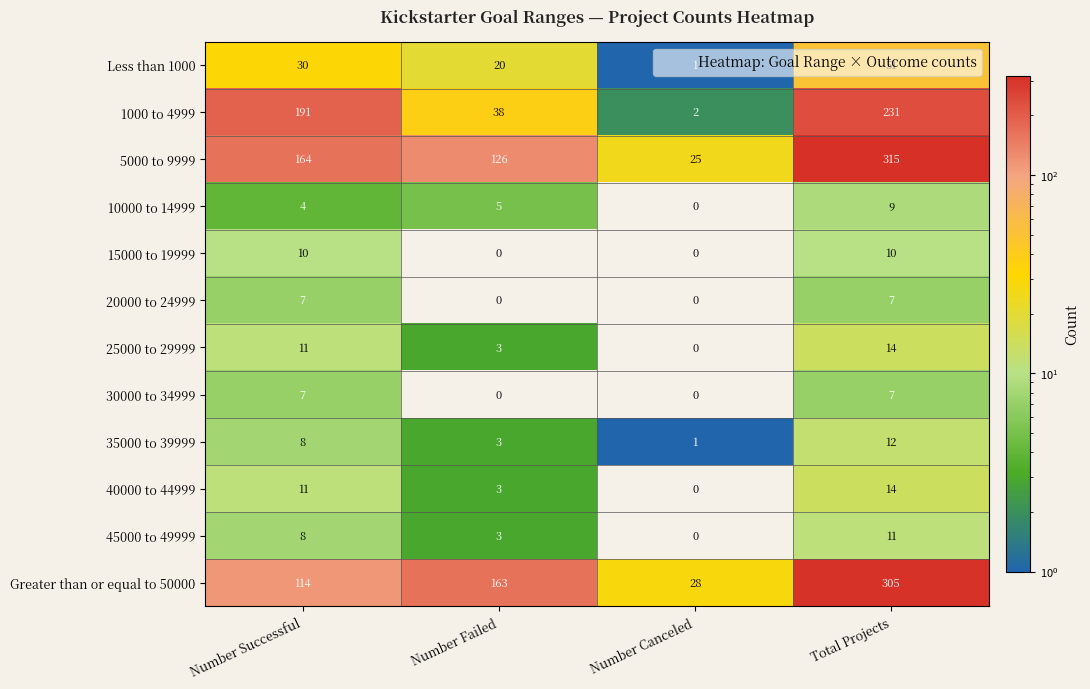

What is the difference between the highest and lowest values at Number Successful?

187